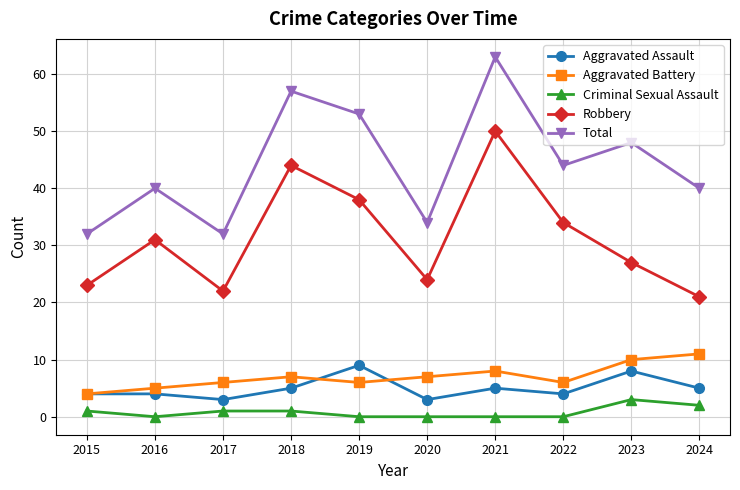

The Robbery series shows 44 at 2018. True or false?

True